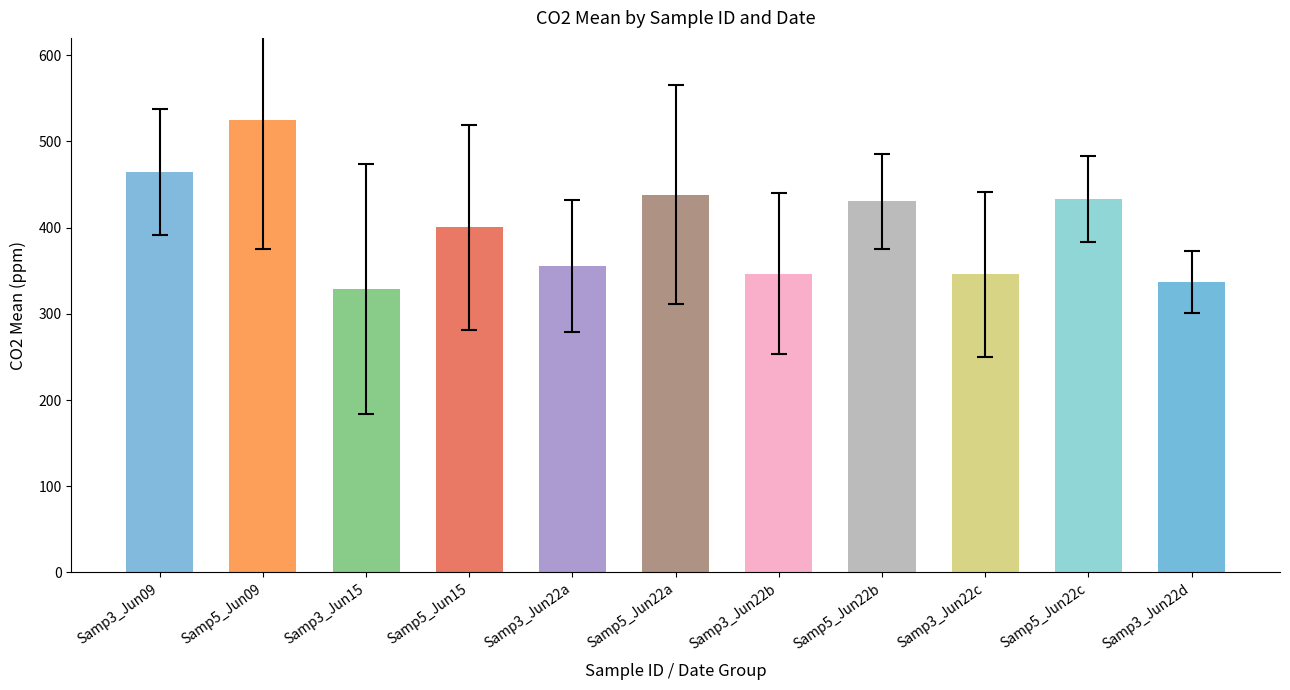

Are the bars grouped side by side (vs. stacked)?

Yes